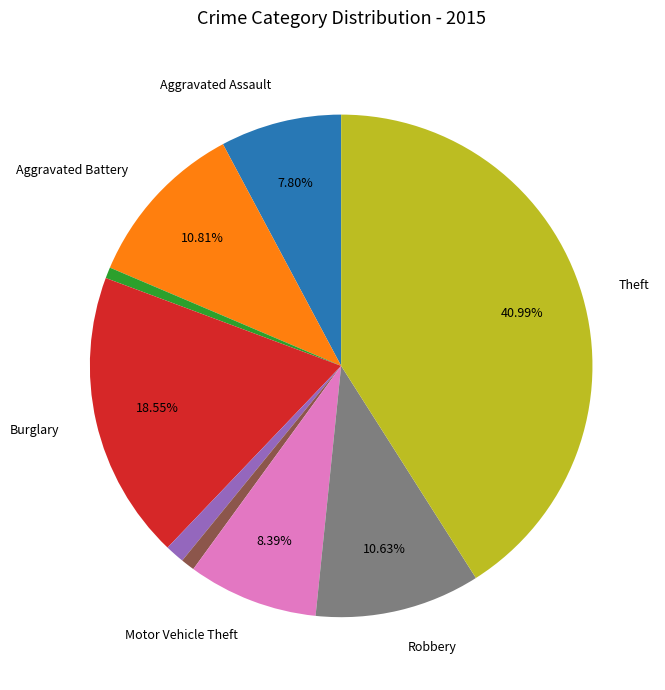

Is there a majority slice in this chart?

No